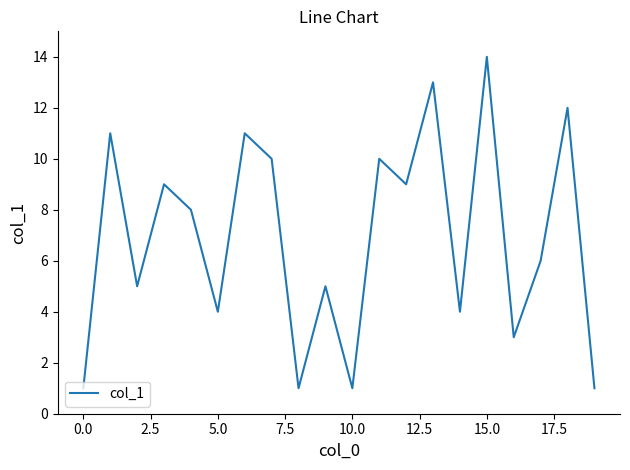

What is the maximum value shown in the chart?

14